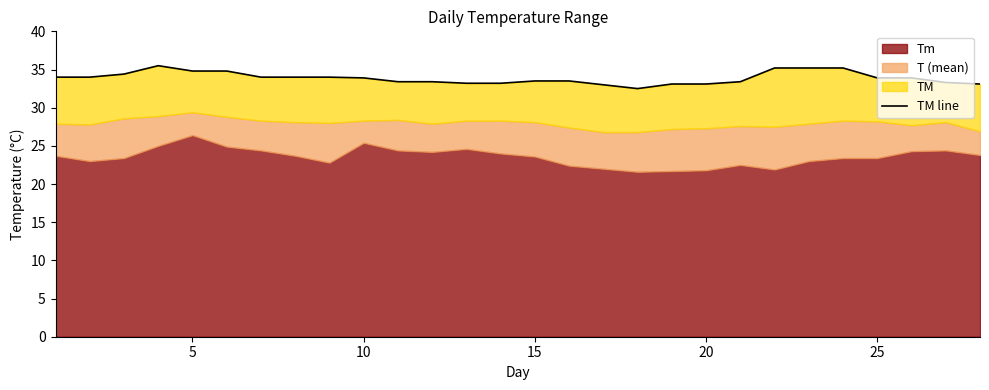

How many points are higher than both their immediate neighbors (excluding endpoints)?

1